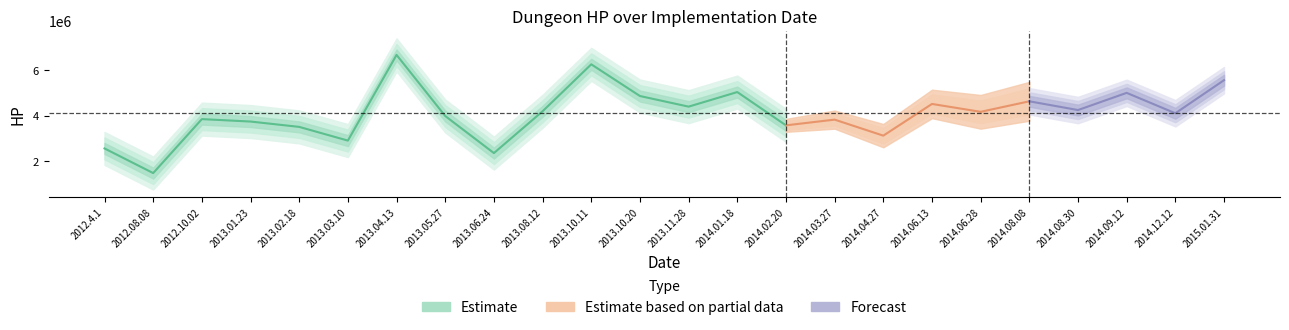

How many points are lower than both their immediate neighbors (excluding endpoints)?

9